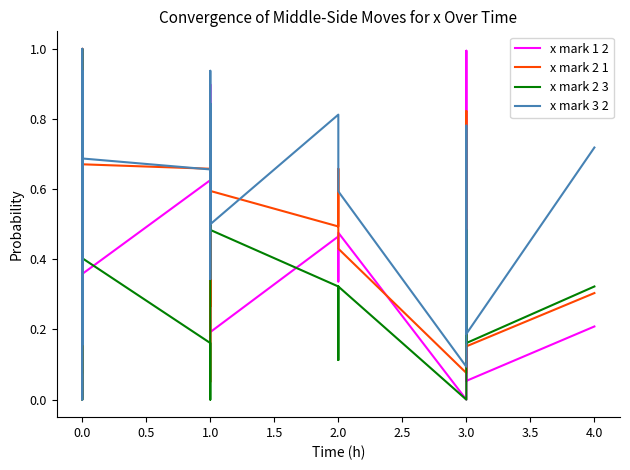

How many values in x mark 3 2 are above zero?

38